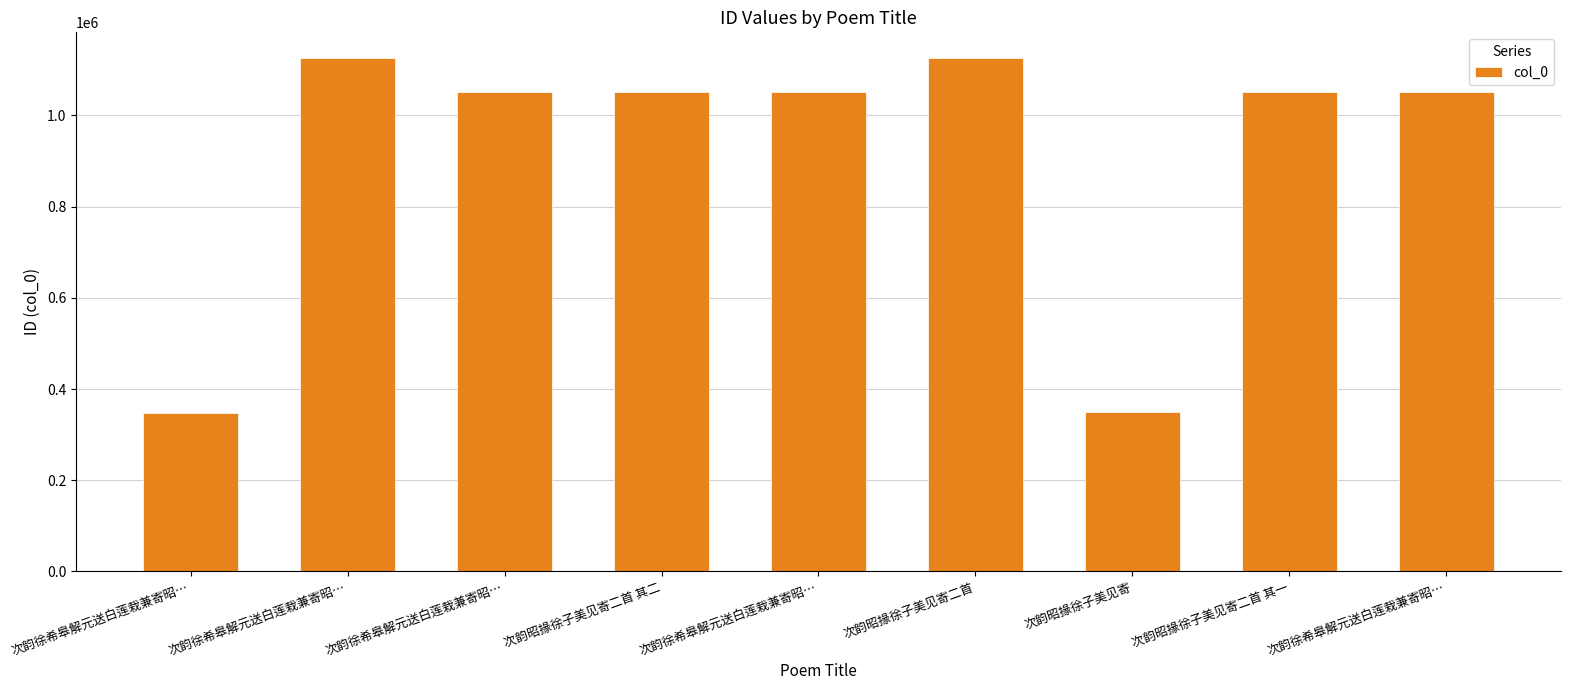

At which category does the chart reach its peak across all series?

次韵徐希皋解元送白莲栽兼寄昭…